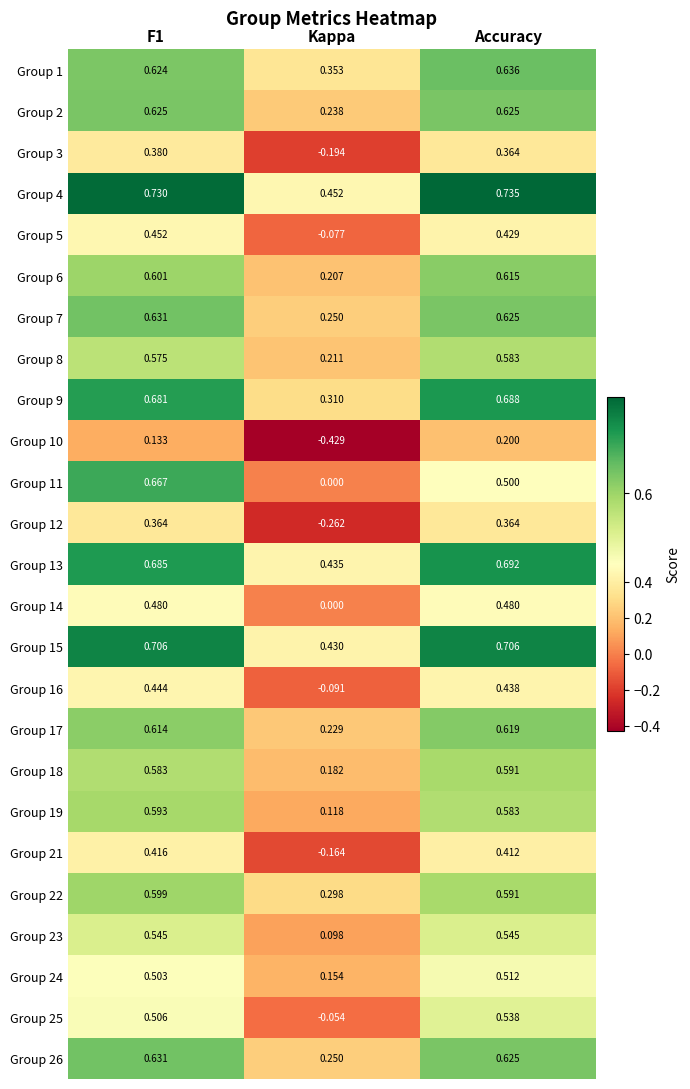

At how many categories does at least one series exceed 0?

3